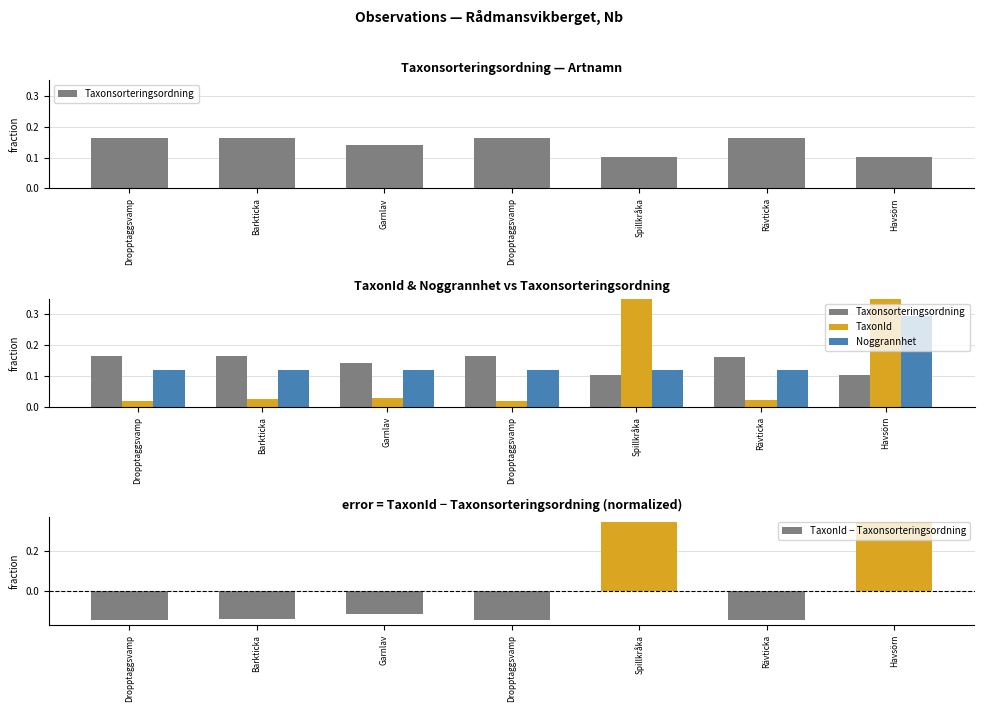

What is the lowest value of the Taxonsorteringsordning series?

0.1